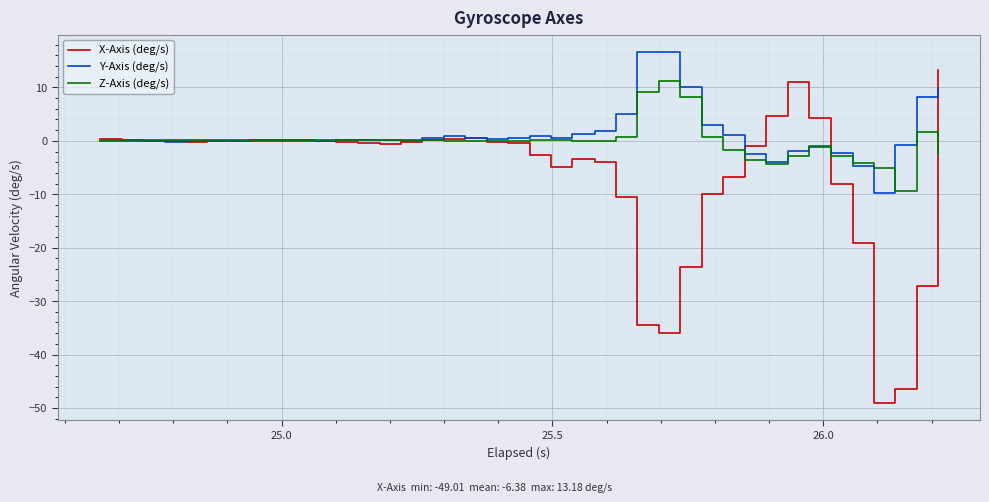

What are all the series names shown in the legend?

X-Axis (deg/s), Y-Axis (deg/s), Z-Axis (deg/s)